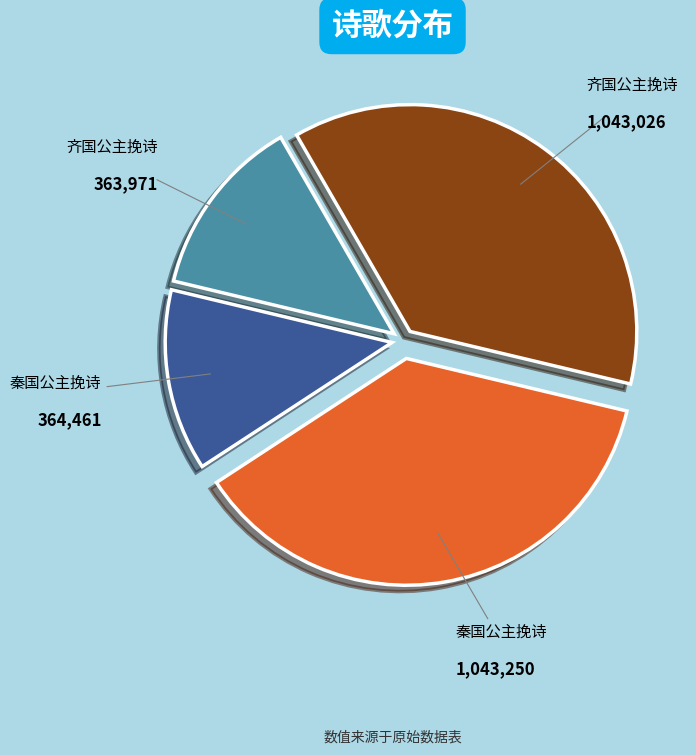

Is there any slice that represents more than half of the pie?

No